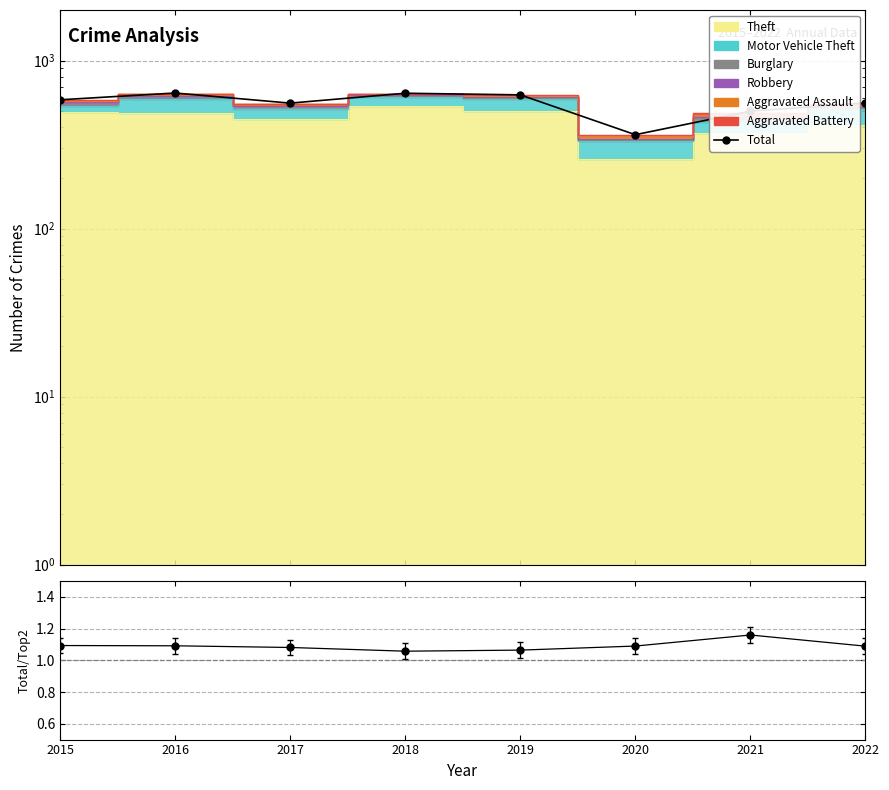

Is the value of Total at 2020 greater than the value of Total/Top2 at 2015?

Yes